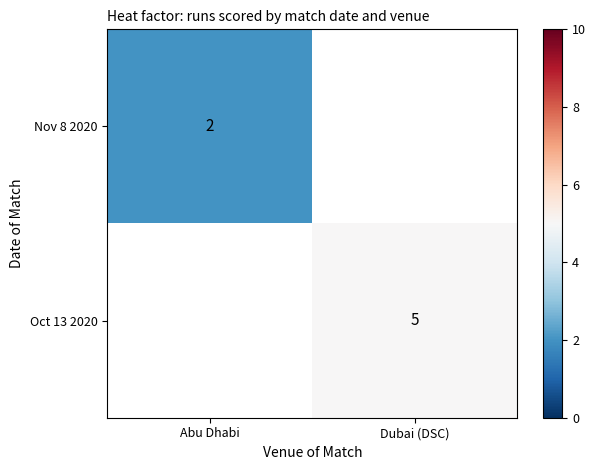

The Nov 8 2020 series shows 1.2 at Abu Dhabi. True or false?

False